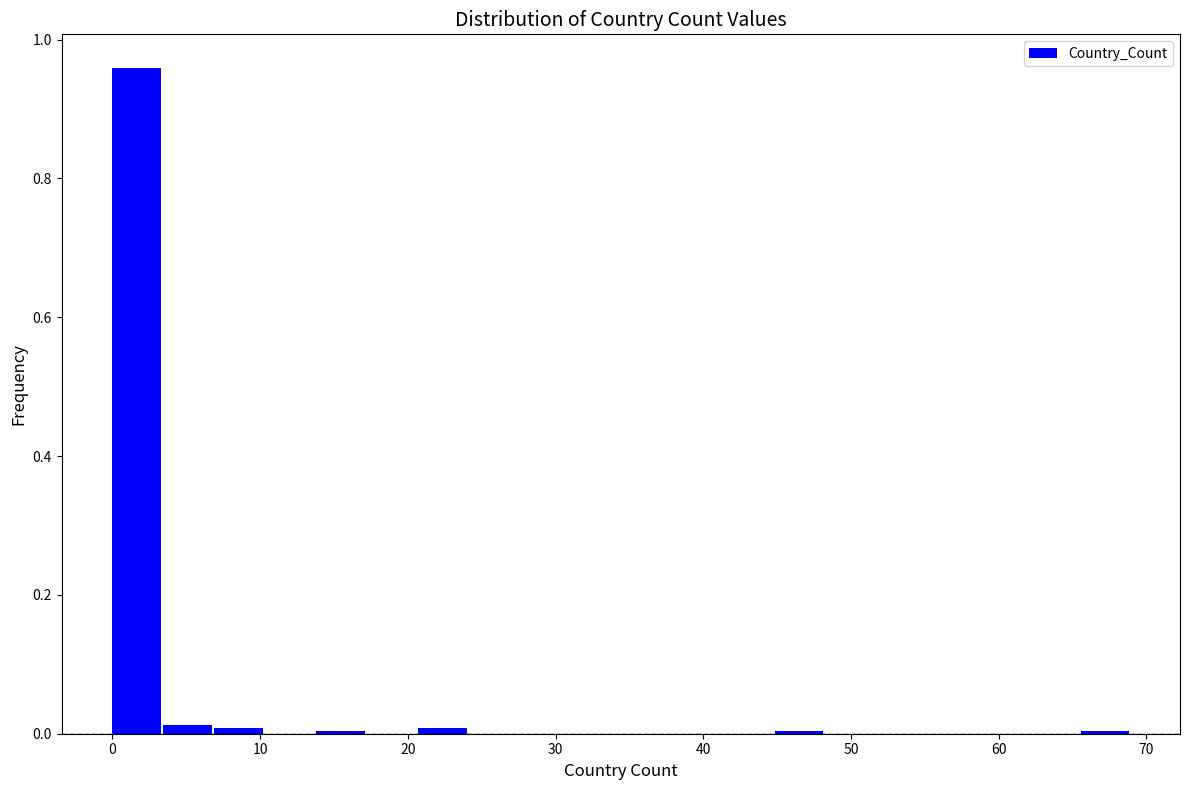

Read against the x-axis, roughly where is the centre of the tallest bar?

2